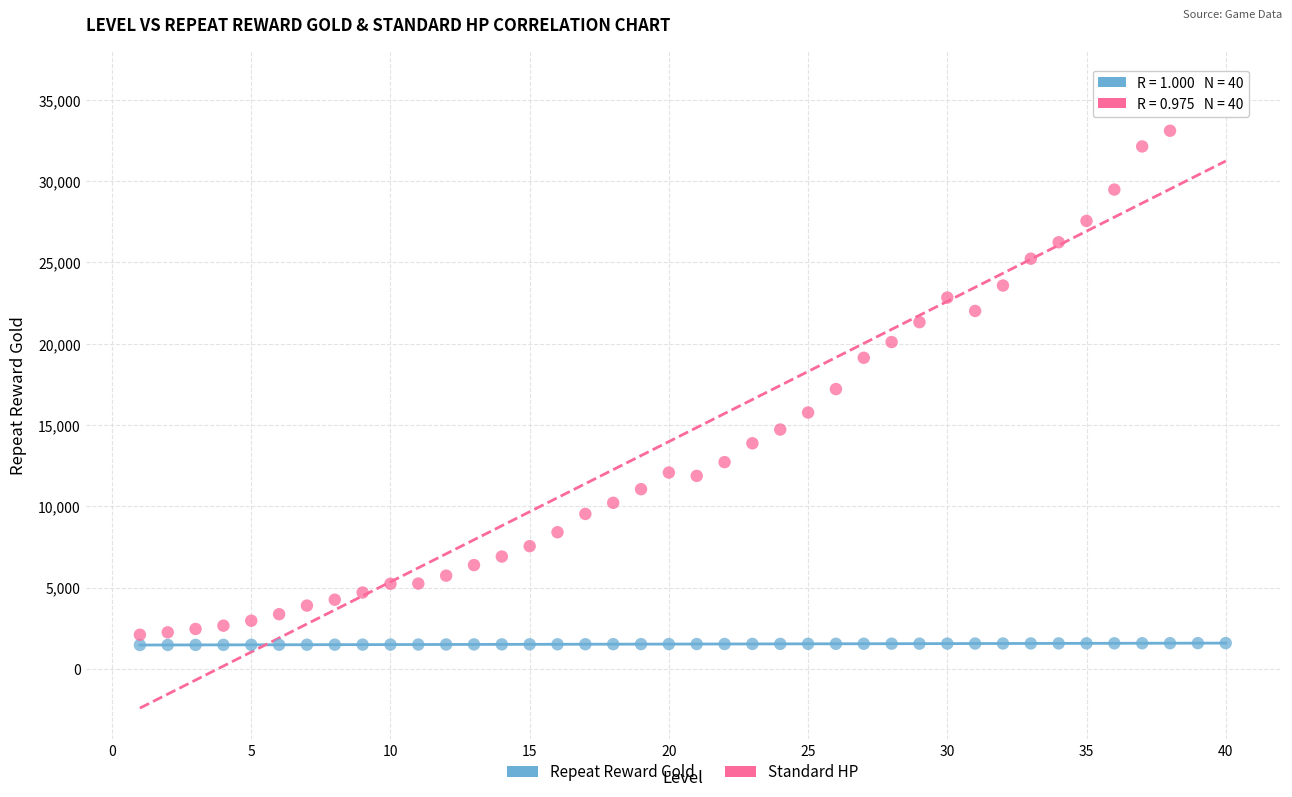

Which series contains the lowest Y value?

Repeat Reward Gold